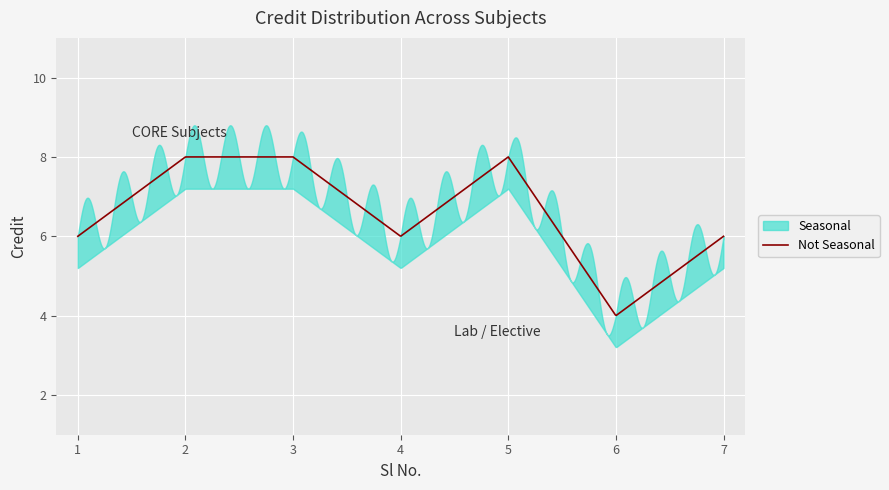

How many data points are less than 6?

1